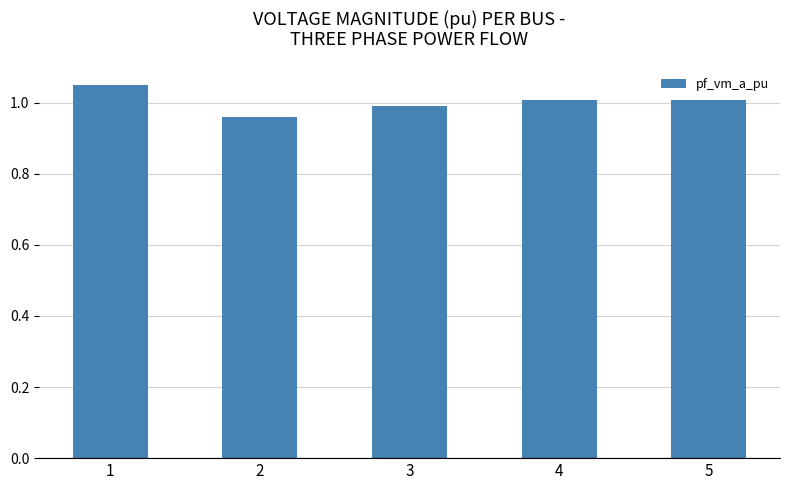

Is it true that the value at 1 is 0.3?

False